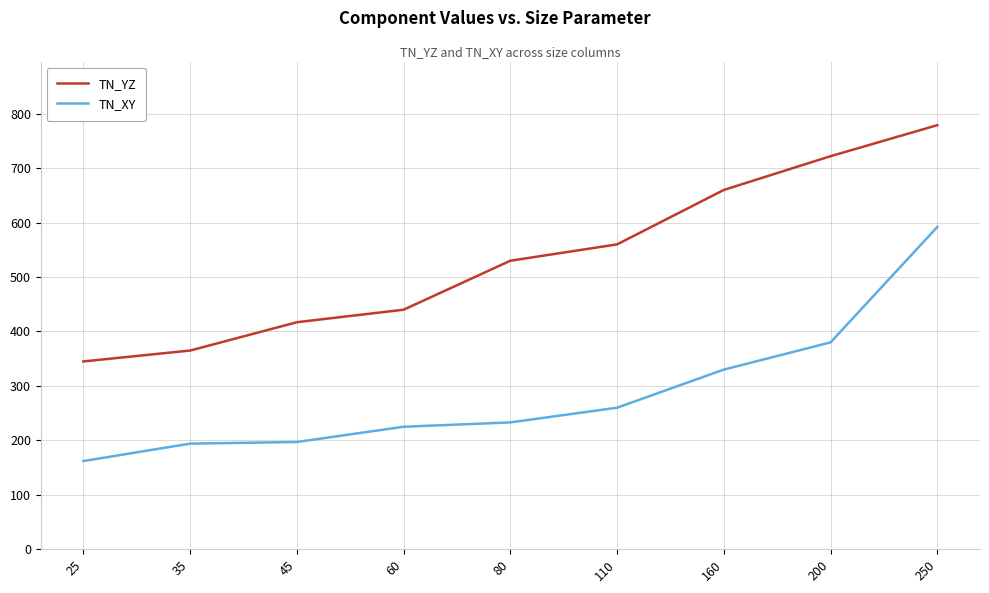

True or false: TN_XY and TN_YZ cross at least once.

False